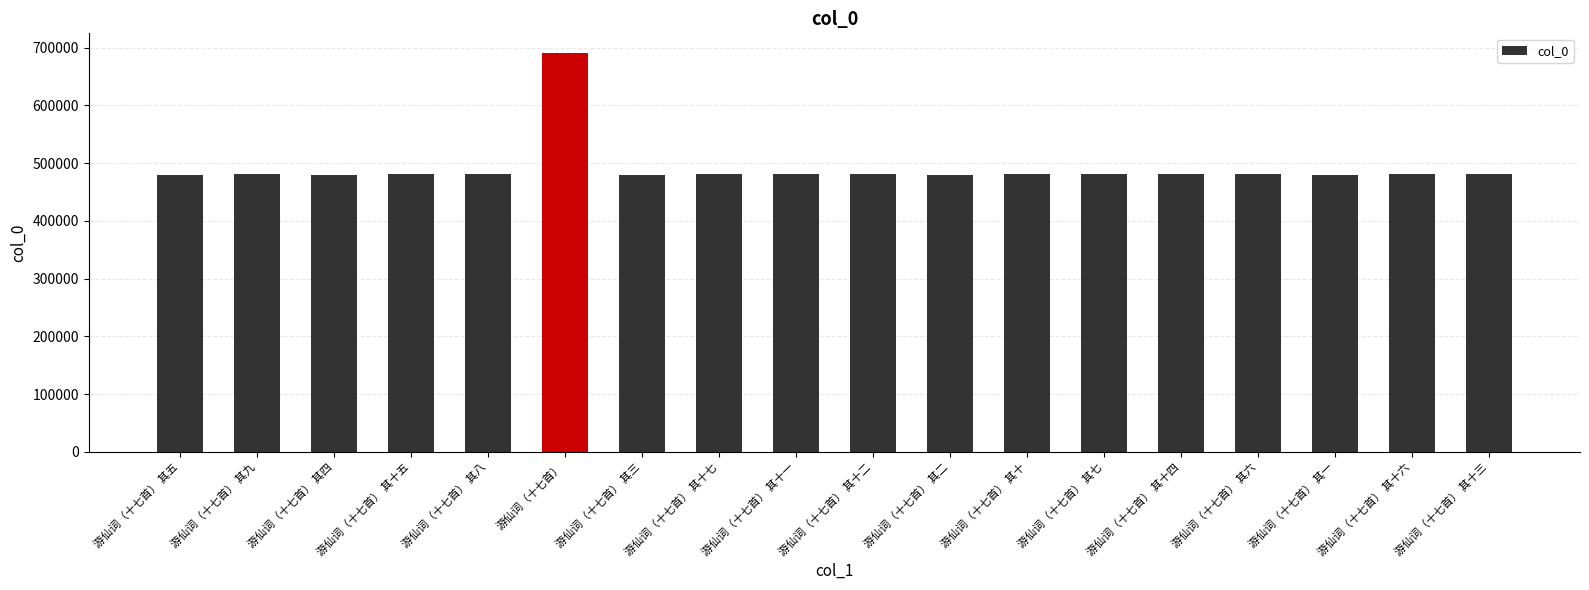

What is the average value?

492033